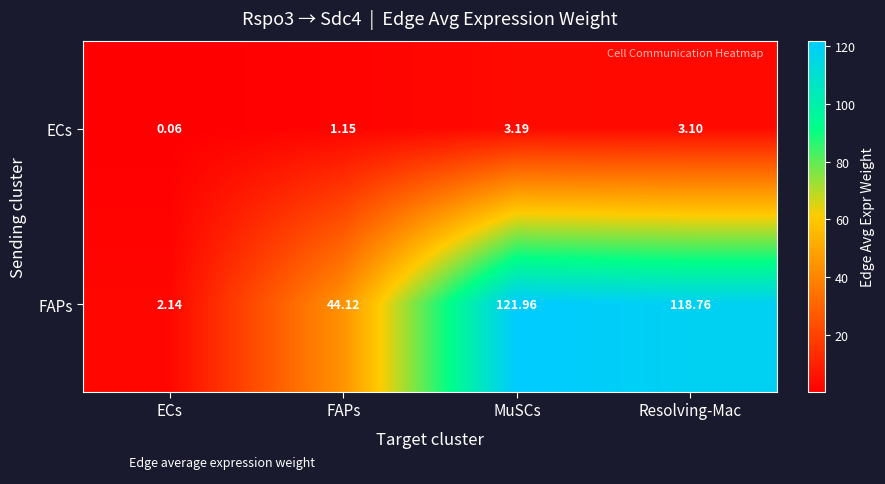

Rank the series by their maximum value, from highest to lowest.

FAPs, ECs